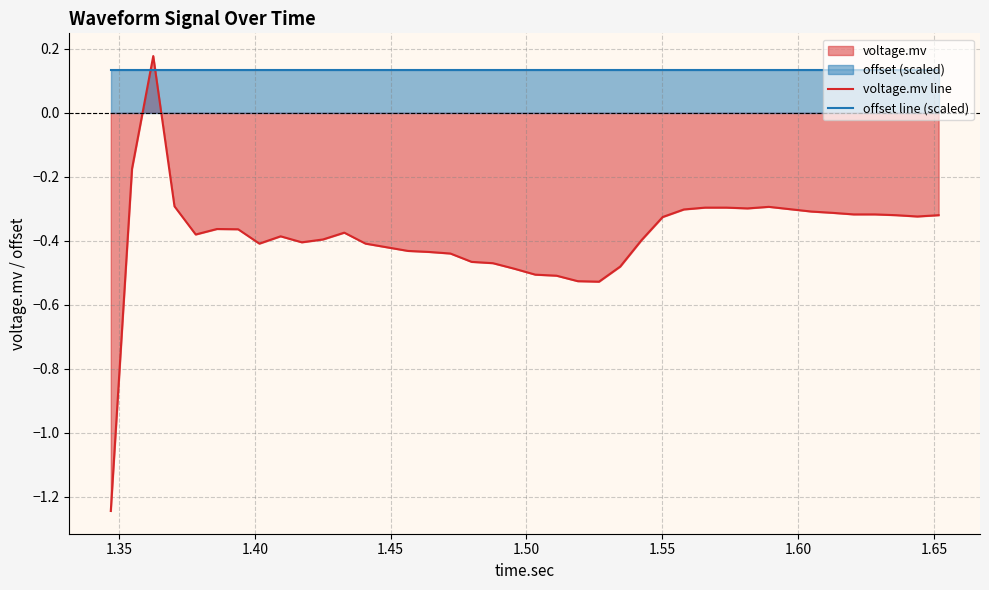

Which series has the widest spread of values?

voltage.mv line